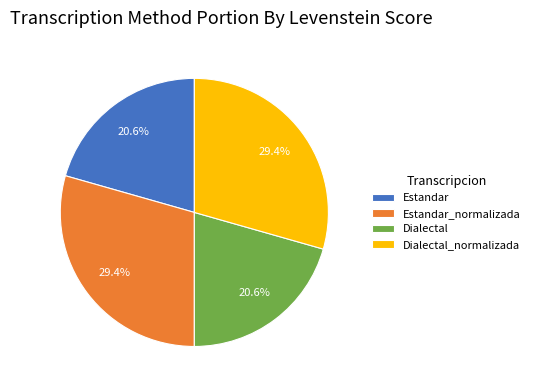

What percentage is NOT represented by Dialectal_normalizada?

70.6%